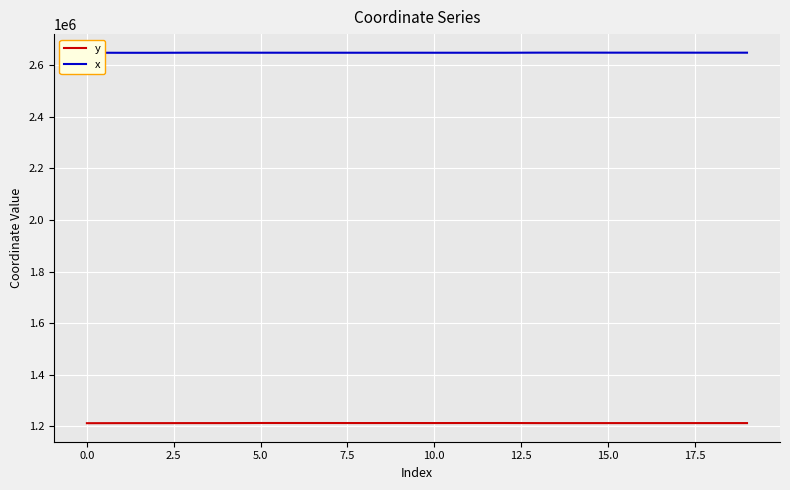

What is the smallest value displayed?

1212328.8